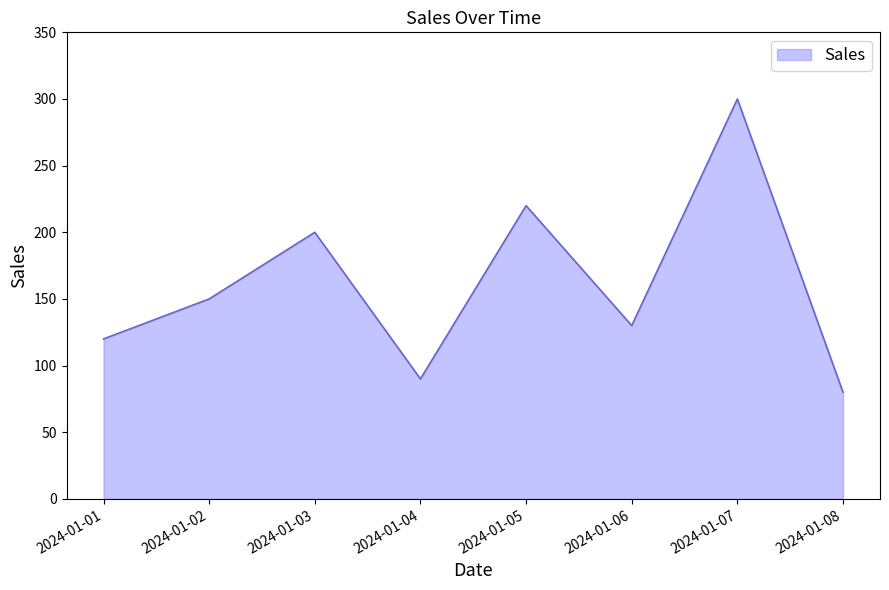

Reading left to right, what are all the values shown in this chart?

120	150	200	90	220	130	300	80